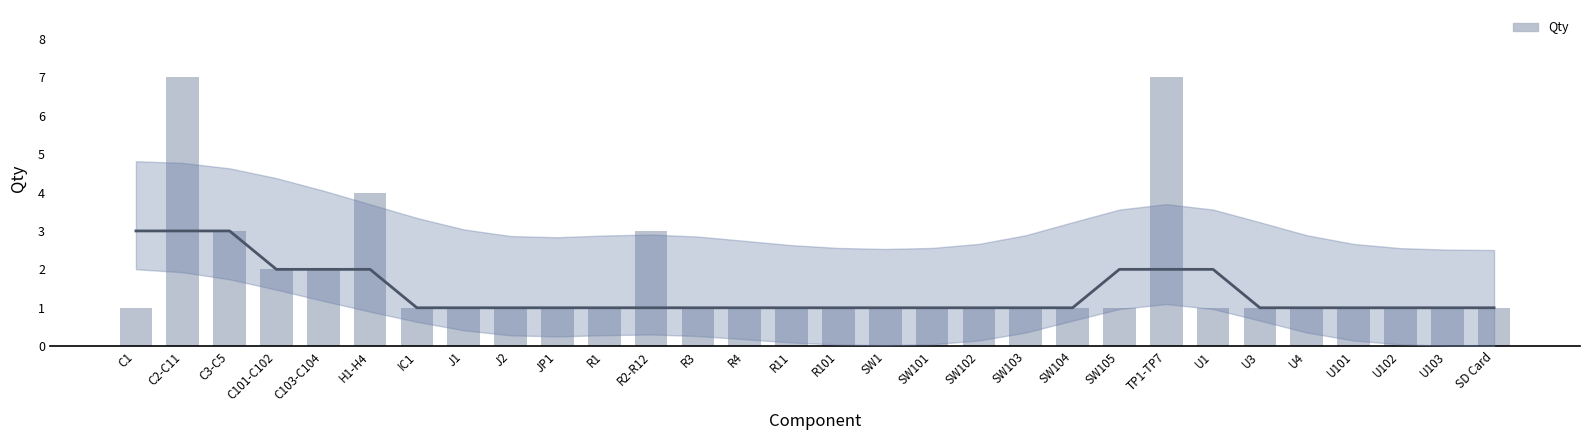

List the labels in order of value, smallest first.

C1, IC1, J1, J2, JP1, R1, R3, R4, R11, R101, SW1, SW101, SW102, SW103, SW104, SW105, U1, U3, U4, U101, U102, U103, SD Card, C101-C102, C103-C104, C3-C5, R2-R12, H1-H4, C2-C11, TP1-TP7